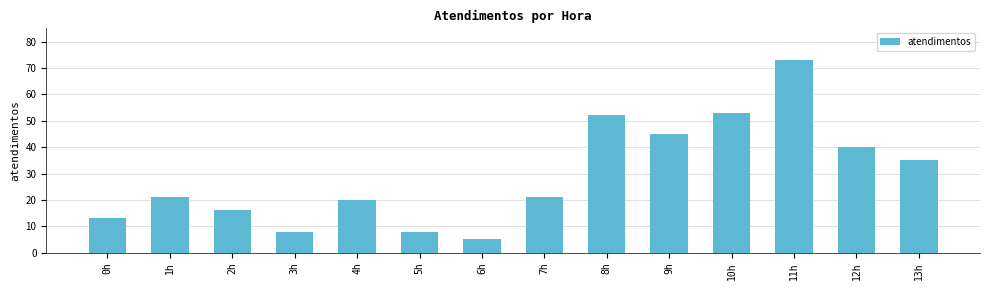

What is the difference between the second highest and second lowest values?

45